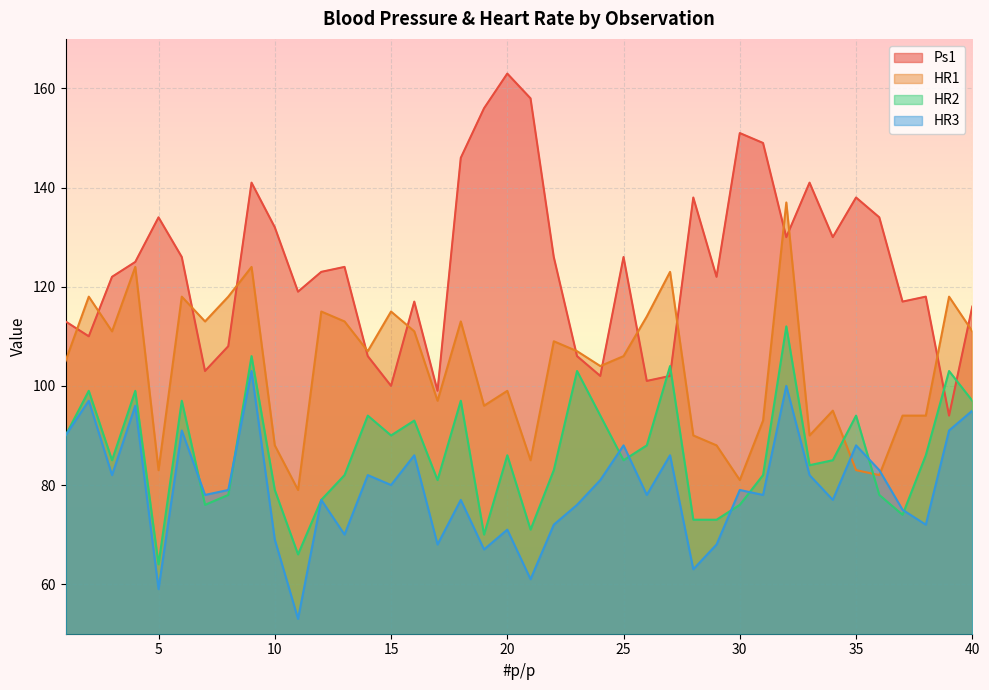

List the labels in order of Ps1 value, largest first.

20, 21, 19, 30, 31, 18, 9, 33, 28, 35, 5, 36, 10, 32, 34, 6, 22, 25, 4, 13, 12, 3, 29, 11, 38, 16, 37, 40, 1, 2, 8, 14, 23, 7, 24, 27, 26, 15, 17, 39